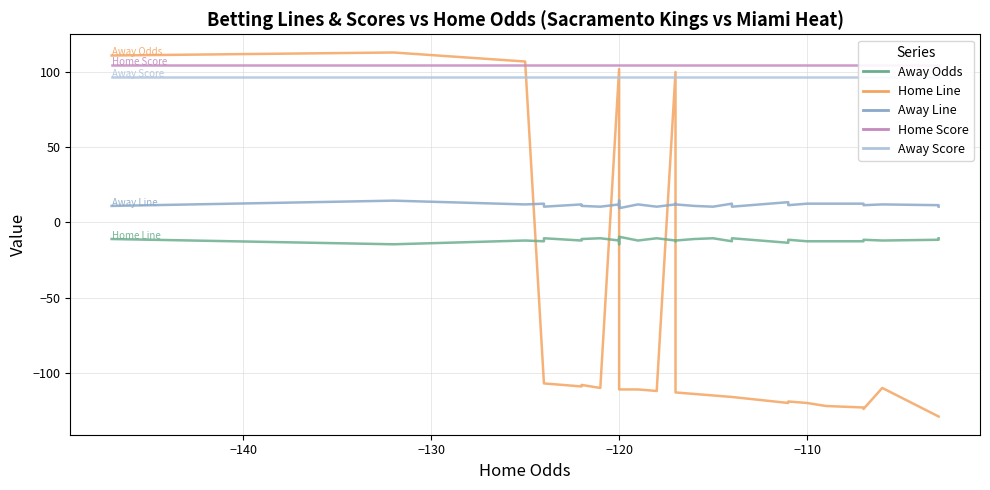

What is the sum of all Away Score values?

3880.0